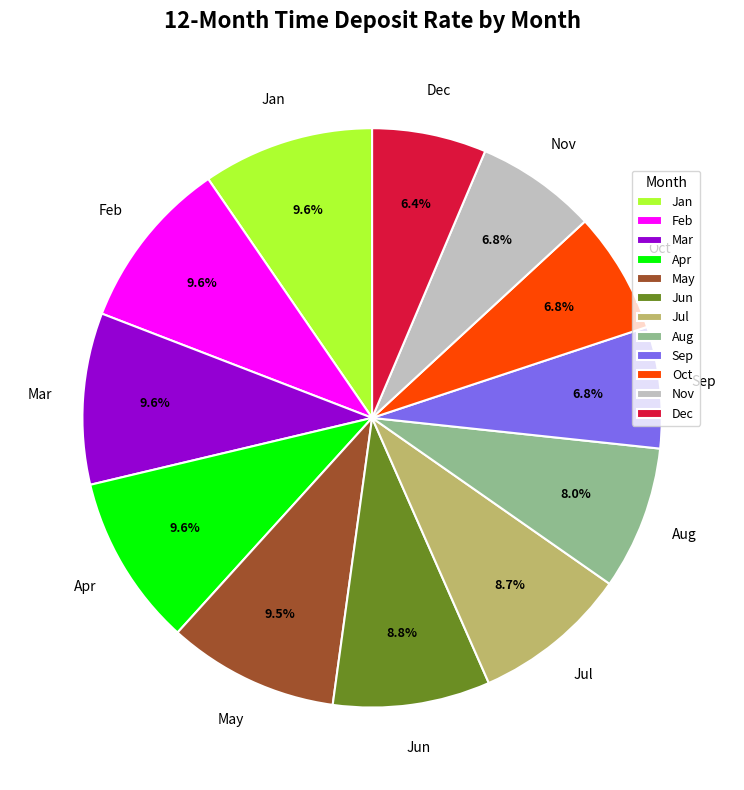

To the nearest percent, what portion does Sep represent?

7%